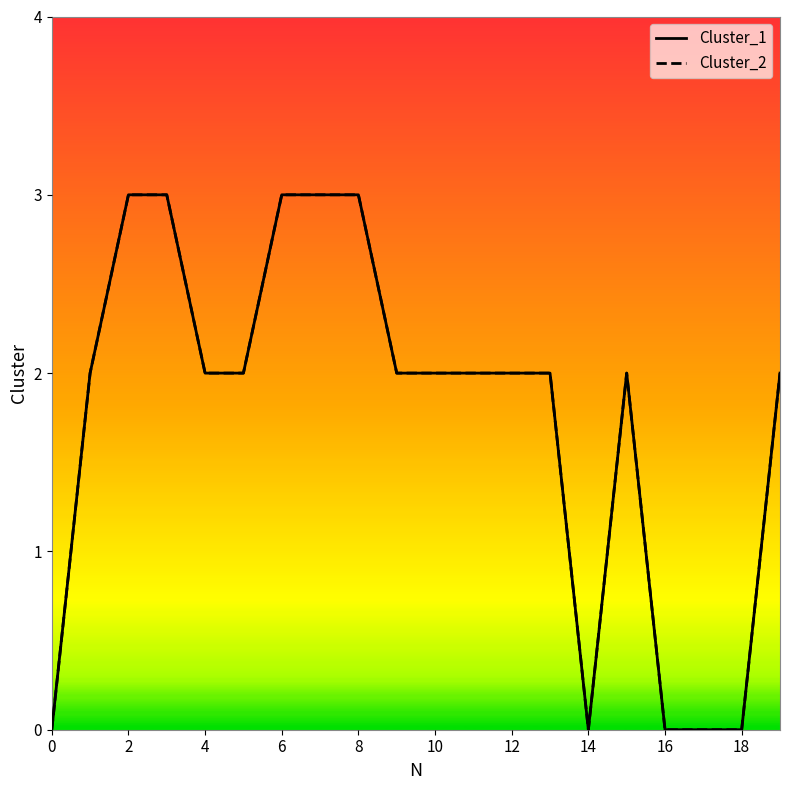

What are all the series names shown in the legend?

Cluster_1, Cluster_2